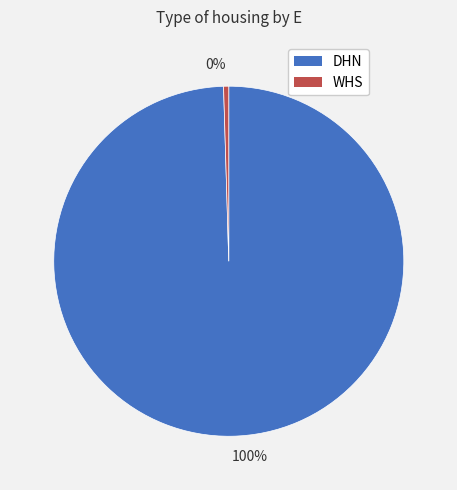

How many slices are in this pie chart?

2